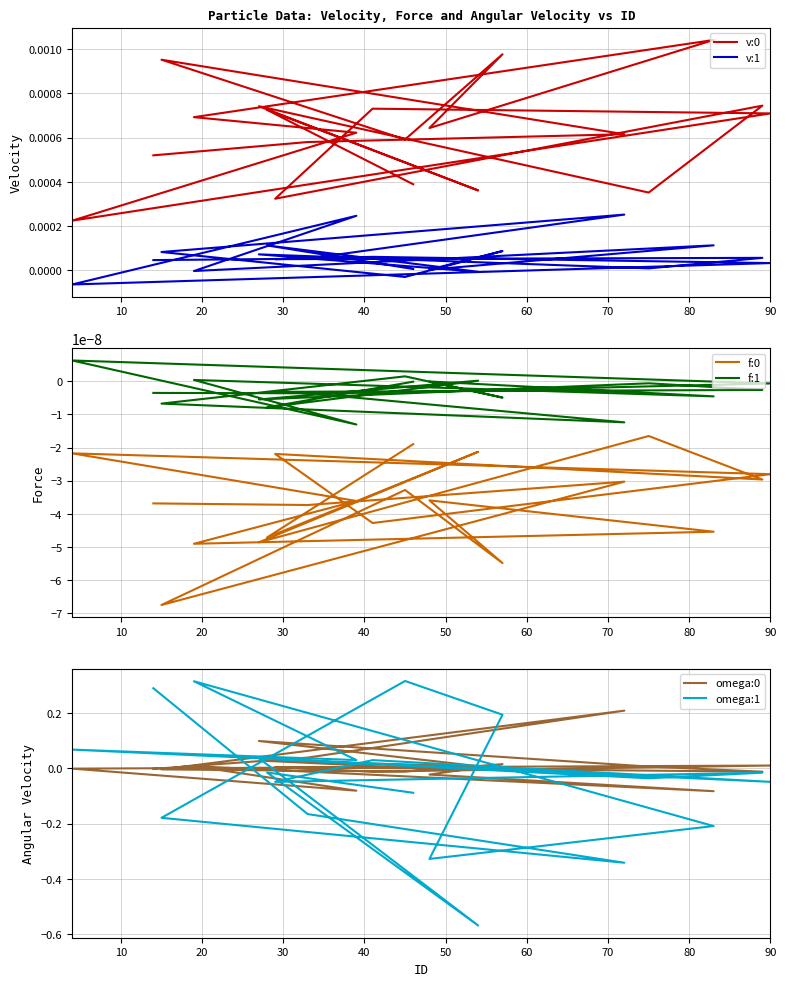

At 10, list the series in order from largest to smallest.

omega:0, v:0, v:1, f:1, f:0, omega:1